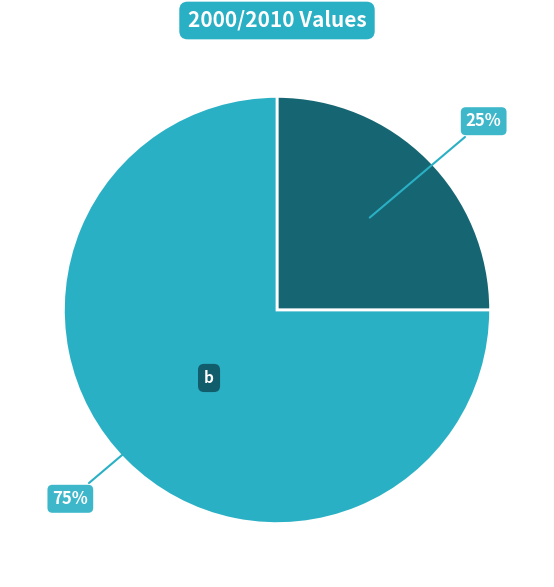

Is there a majority slice in this chart?

Yes